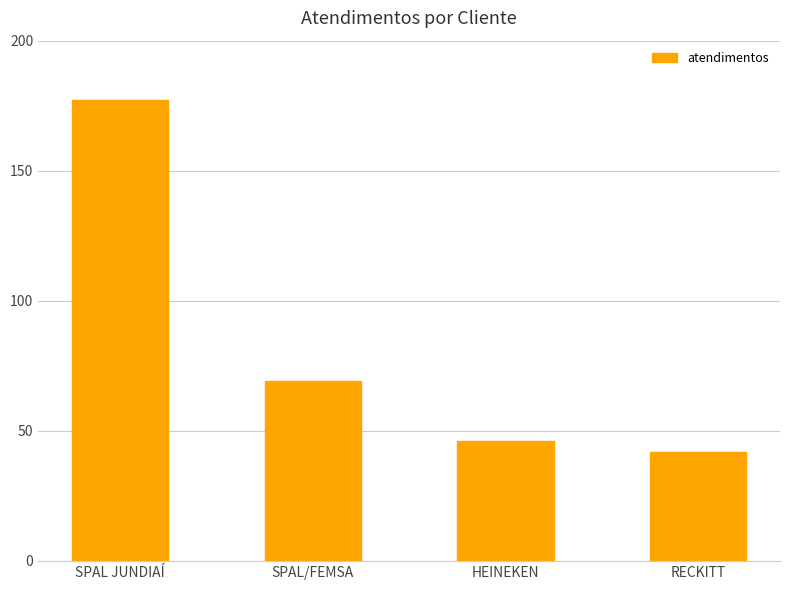

At which label does the data first exceed 69?

SPAL JUNDIAÍ